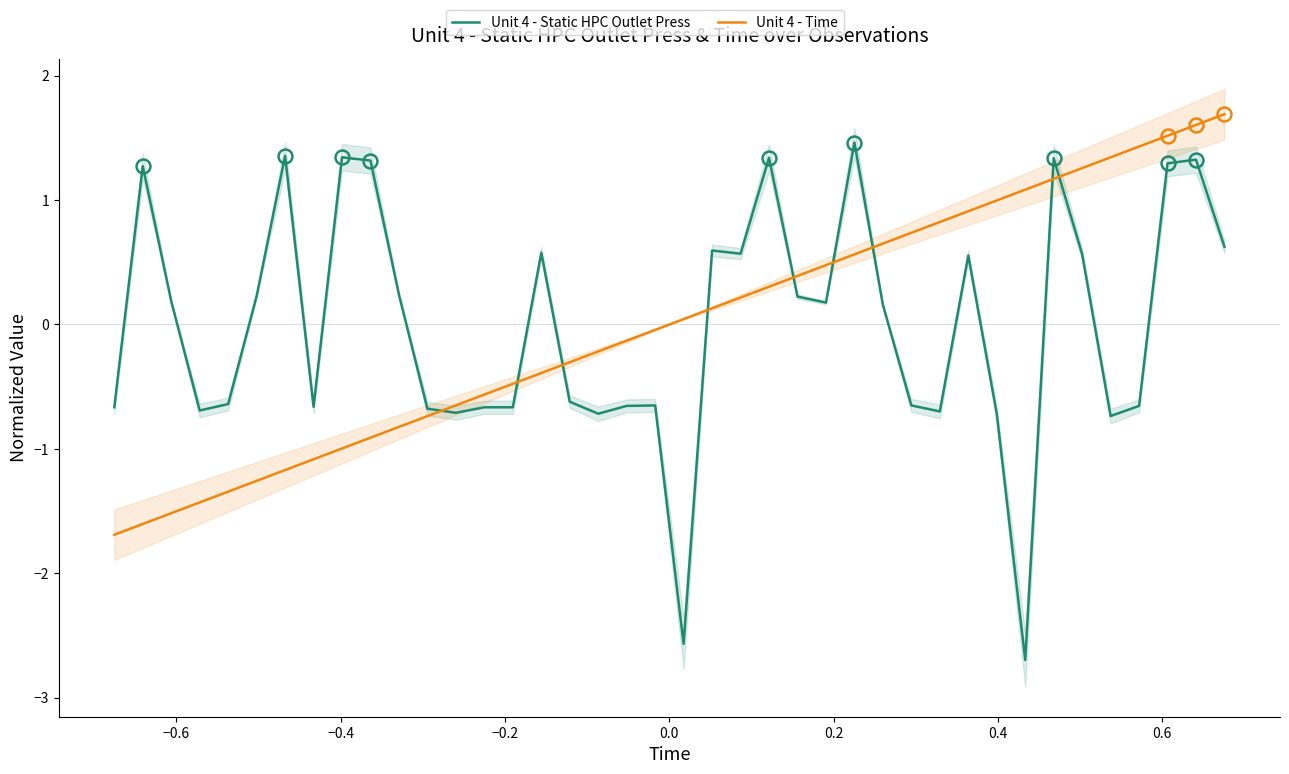

What is the maximum value for Unit 4 - Time?

1.7